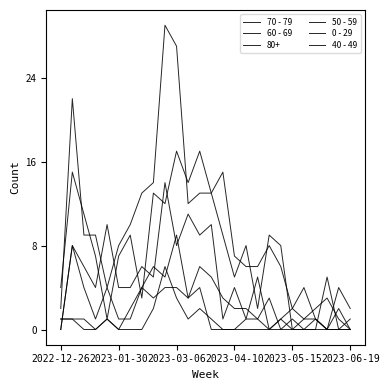

How many lines are shown in the chart?

6